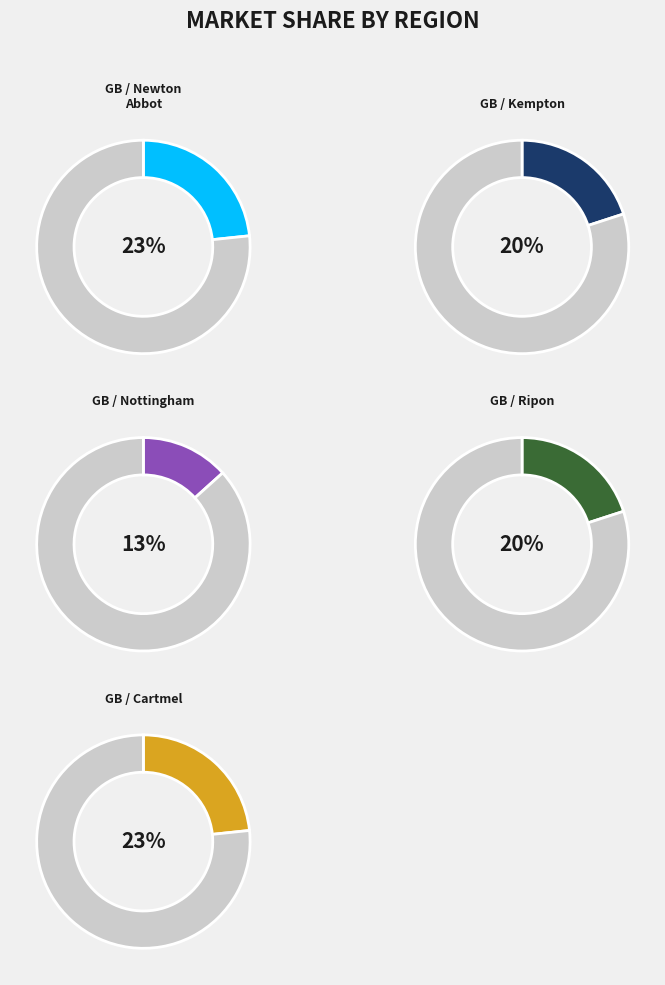

To the nearest percent, what is the difference between the largest and smallest slice percentages?

10%